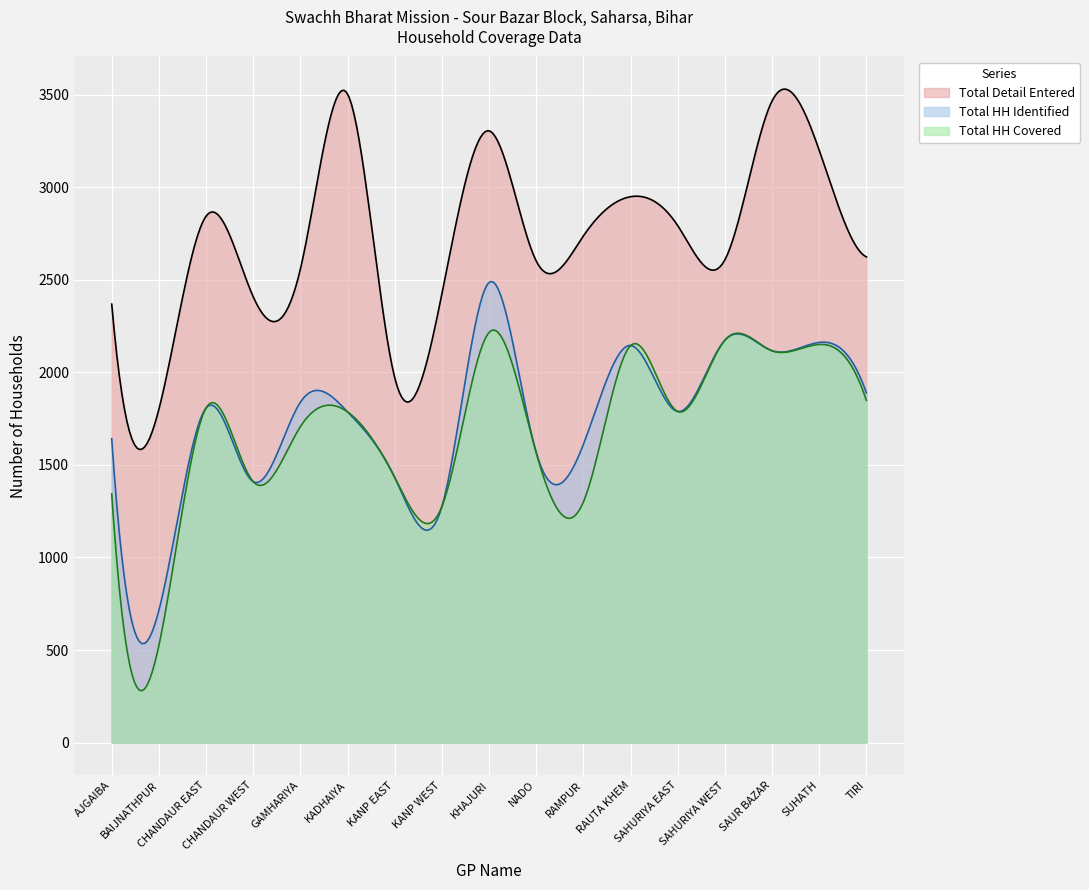

Which series has the largest total across all categories?

Total Detail Entered